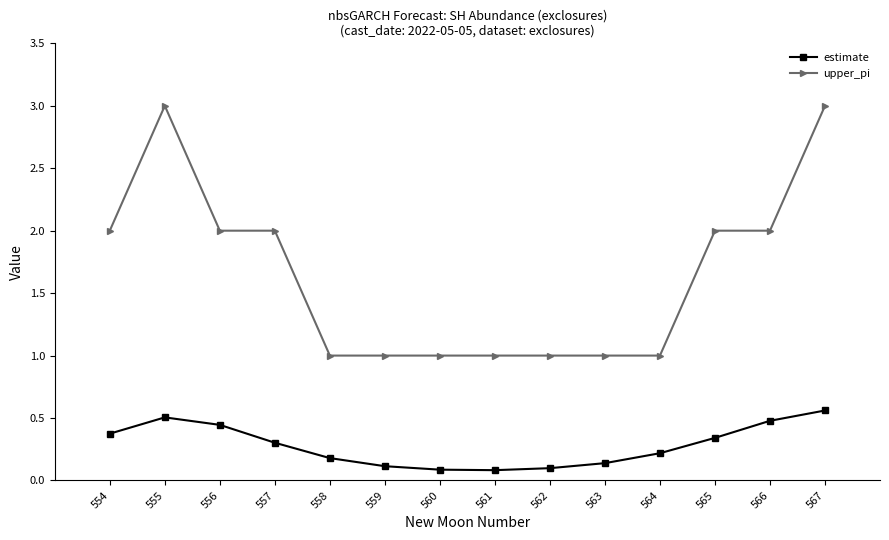

What is the greatest value displayed?

3.0